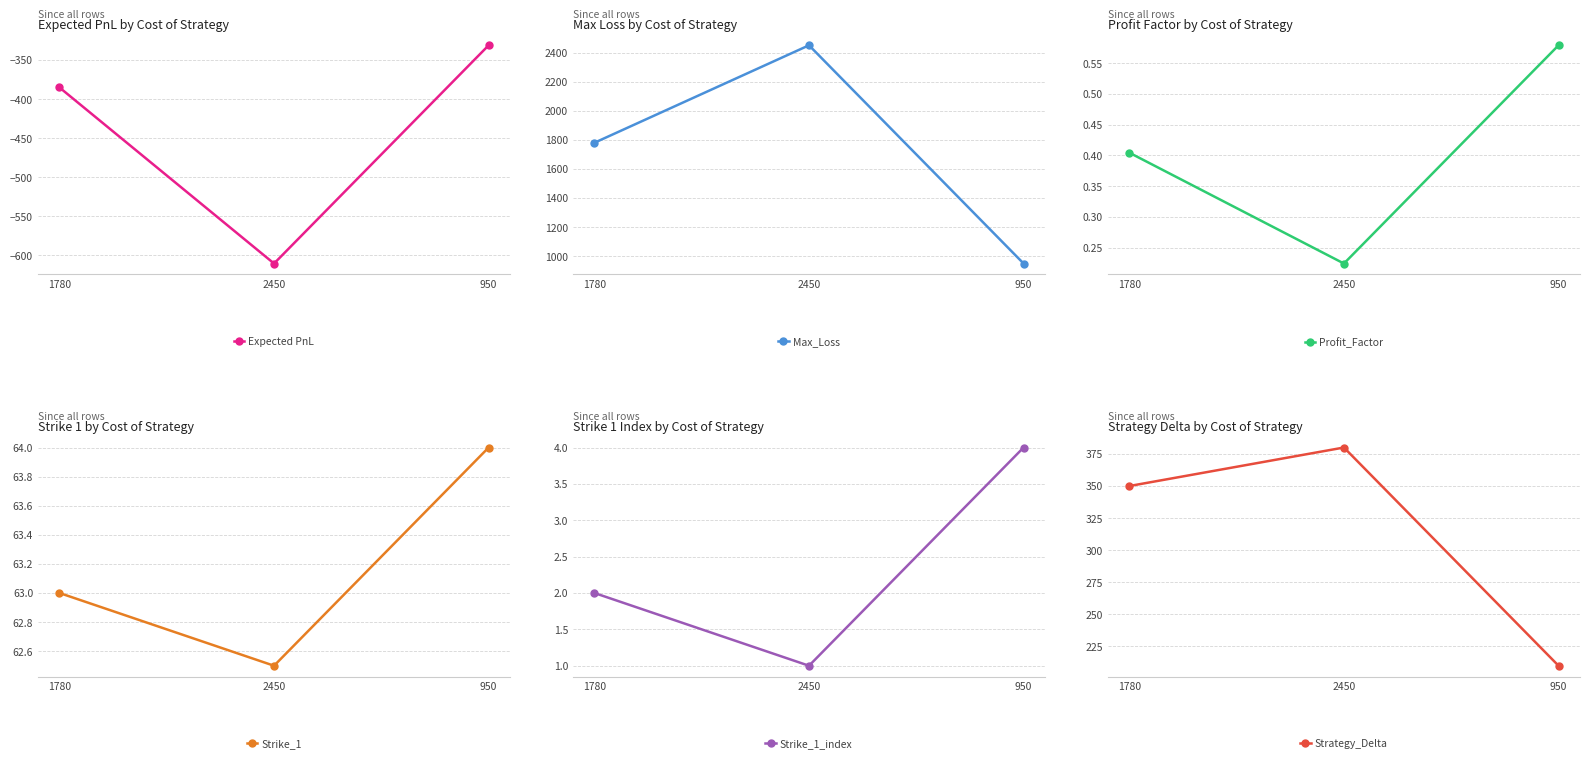

Is it true that Strike_1 equals 64.0 at 950?

True